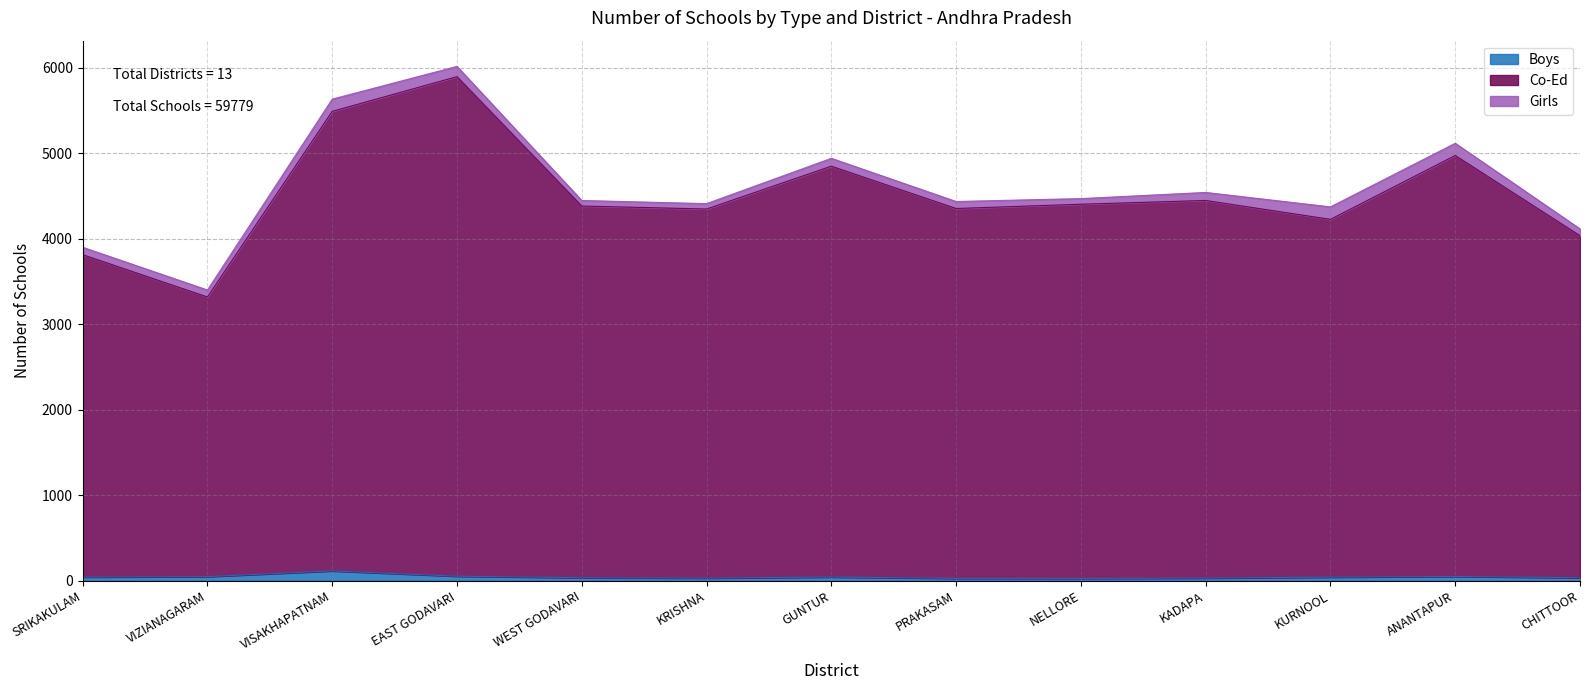

True or false: Boys and Co-Ed intersect in this chart.

False